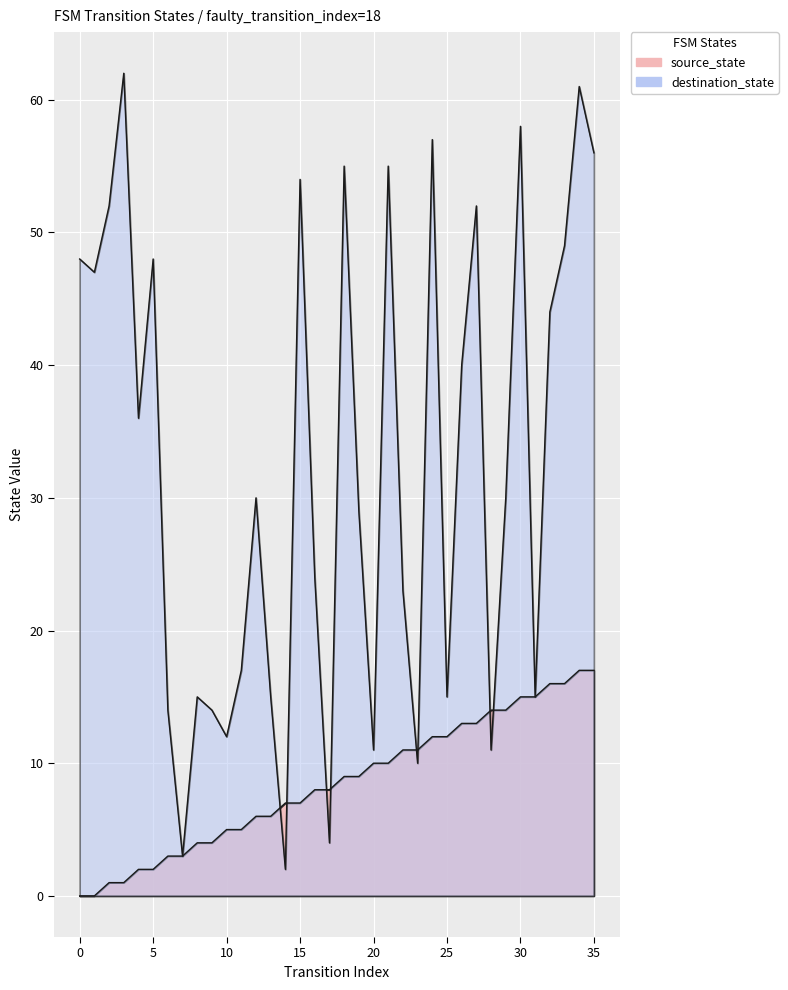

How many data points in source_state are less than 9?

18